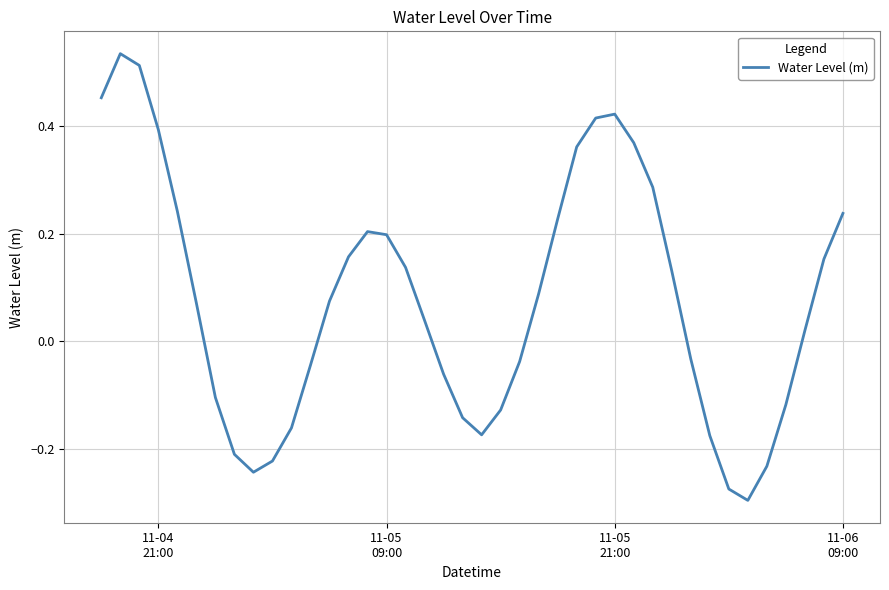

How many points are higher than both their immediate neighbors (excluding endpoints)?

3